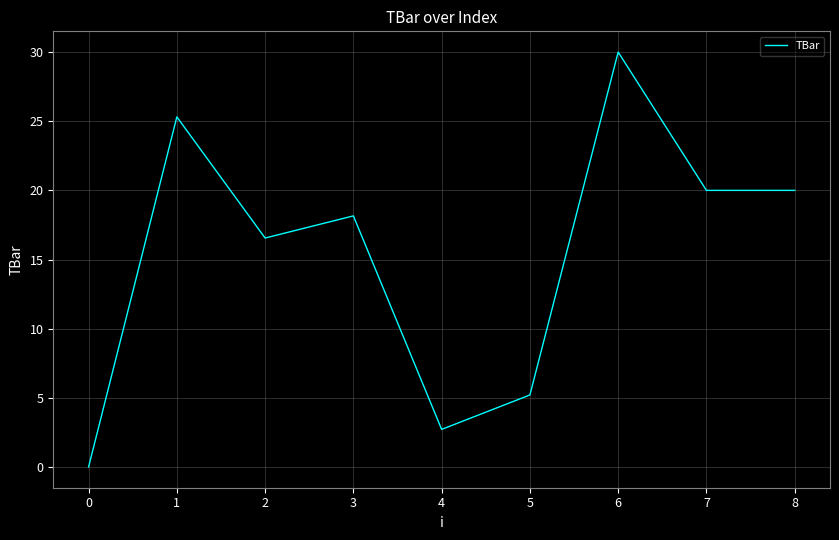

How many series are shown in this chart?

1